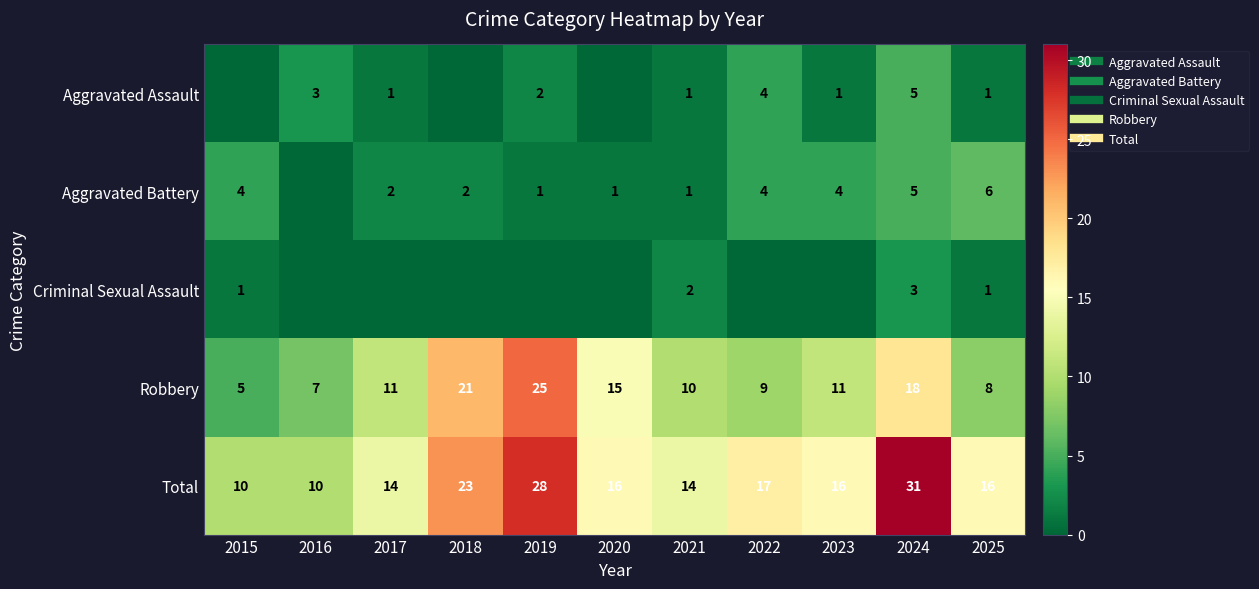

Rank the series by their maximum value, from lowest to highest.

Criminal Sexual Assault, Aggravated Assault, Aggravated Battery, Robbery, Total